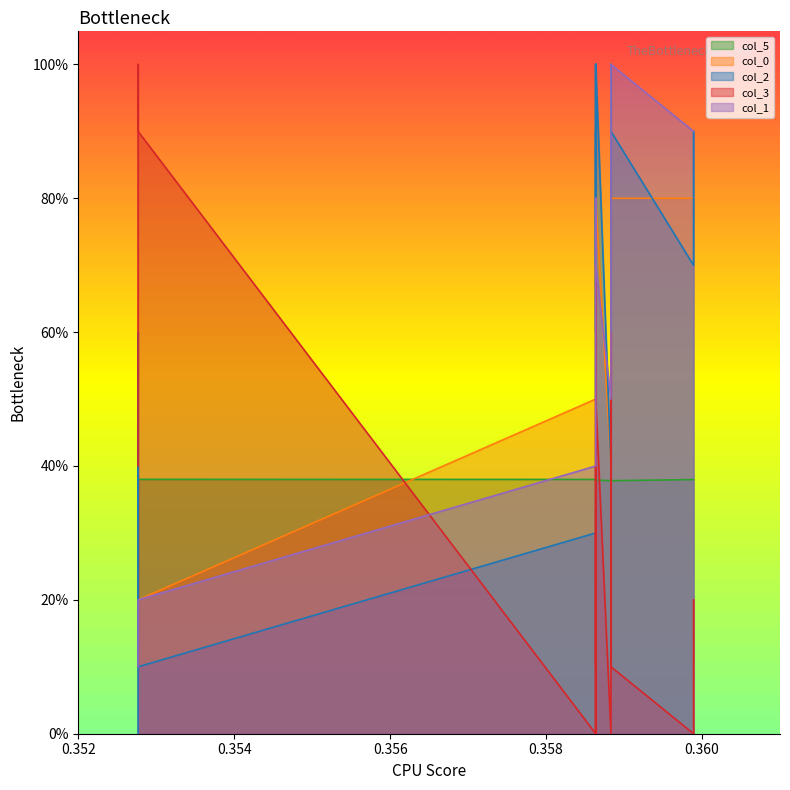

How many col_1 values are between 0 and 1?

40